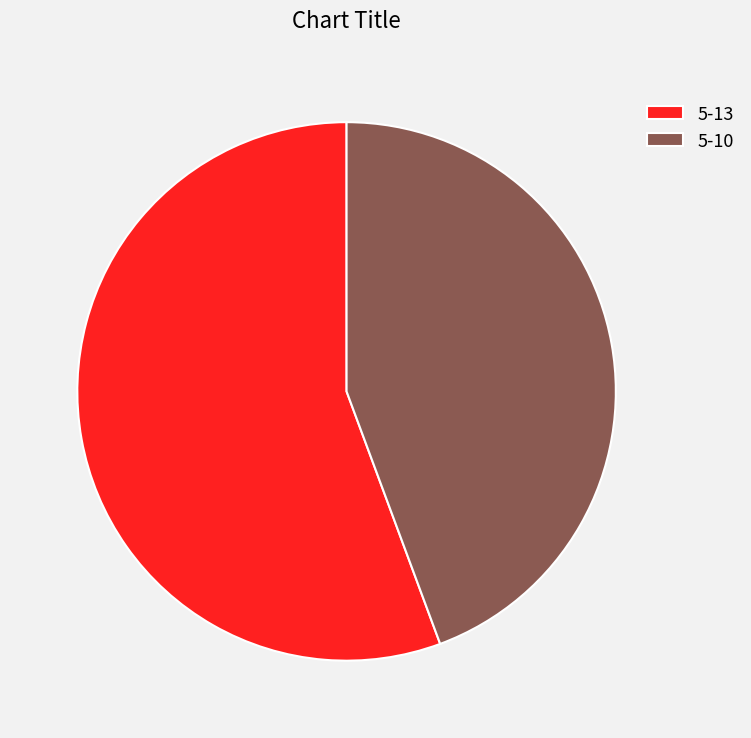

Rank the categories by value from lowest to highest.

5-10, 5-13